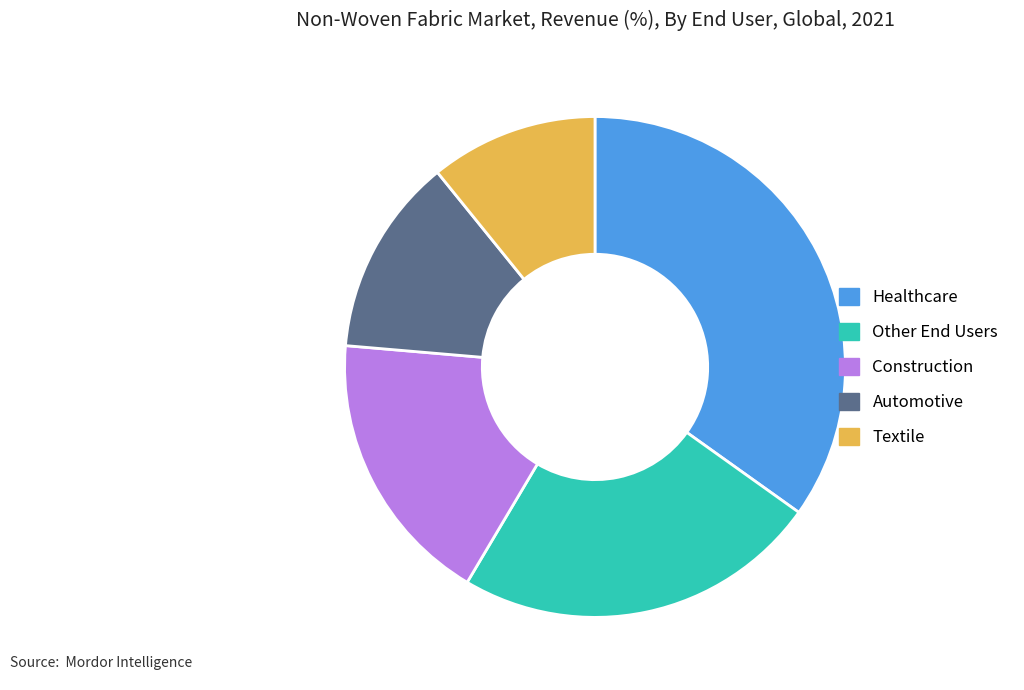

What is the ratio of the value at Construction to the value at Healthcare?

0.5